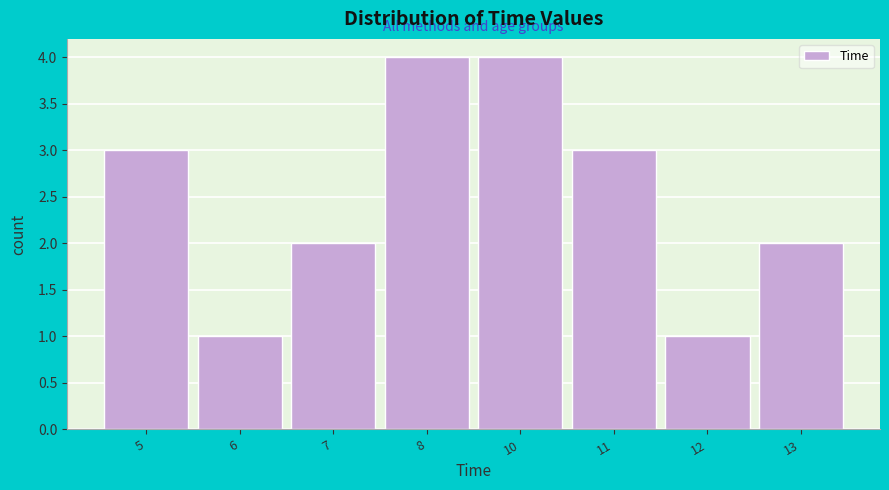

Reading left to right, extract all data points from this chart.

3	1	2	4	4	3	1	2